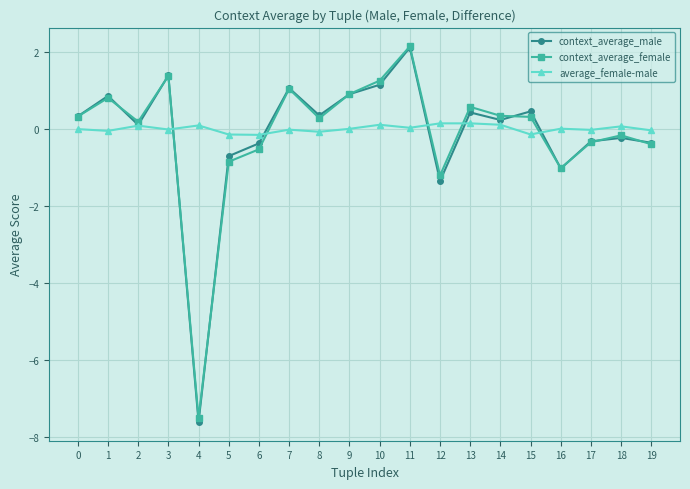

Where is the first local maximum for context_average_female?

1